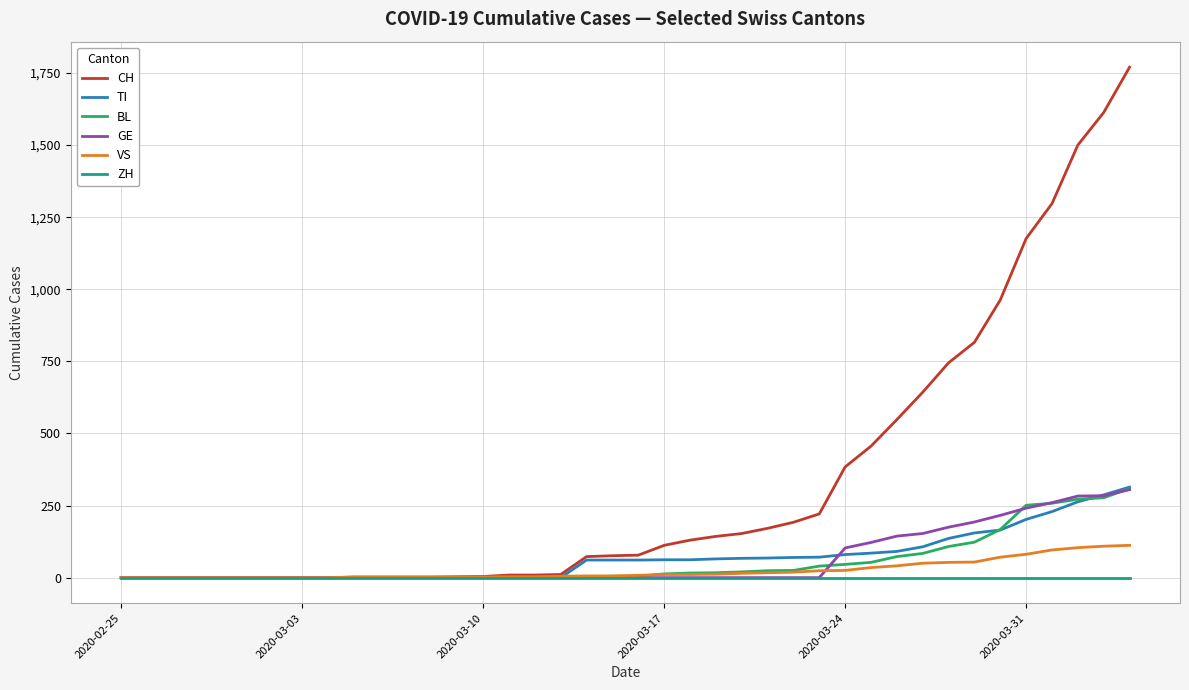

Which series has the widest spread of values?

CH